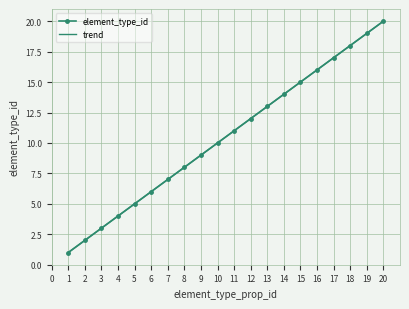

What is the value of the trend point at the 17th from the left?

17.0